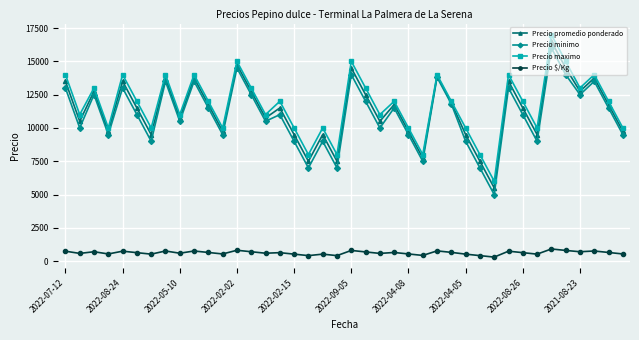

Which series has the largest total across all categories?

Precio maximo